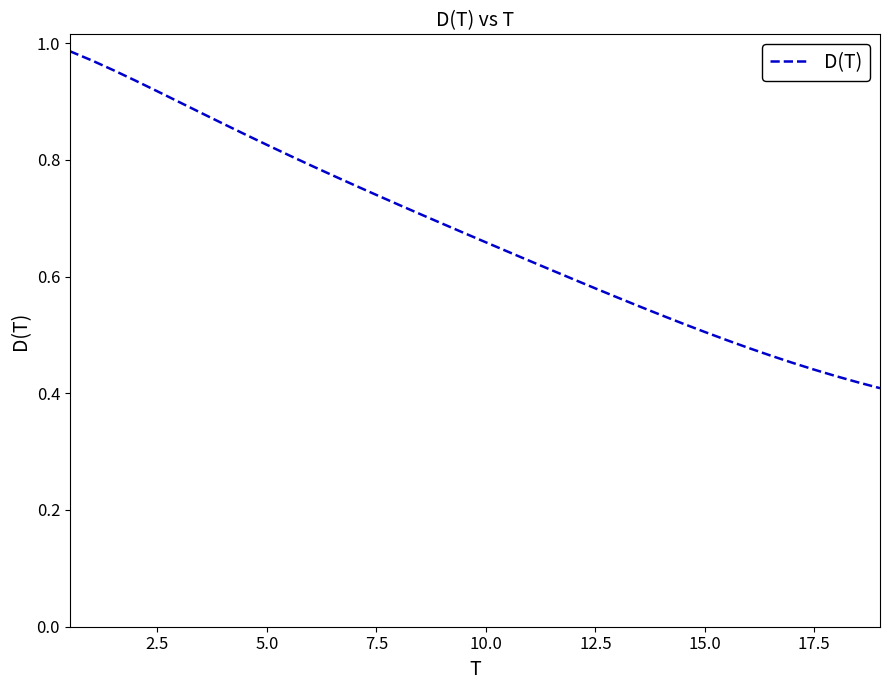

How many lines are shown in the chart?

1